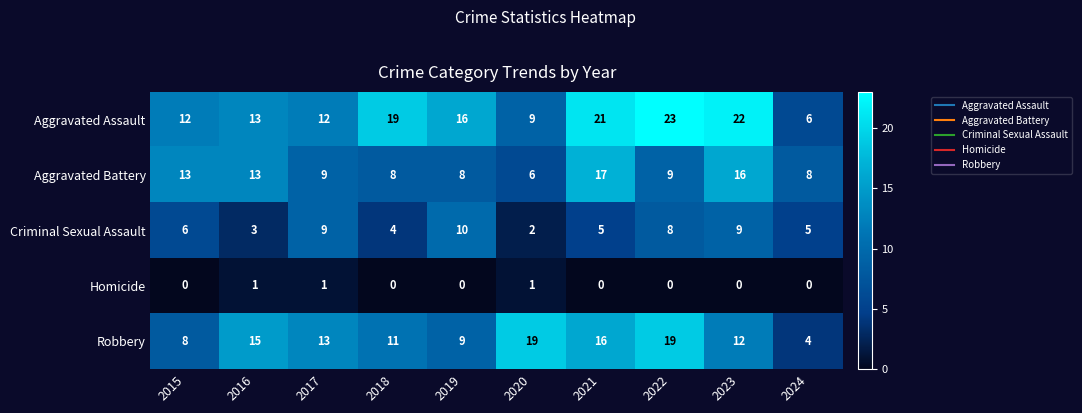

Where does the Robbery series first go above 13?

2016